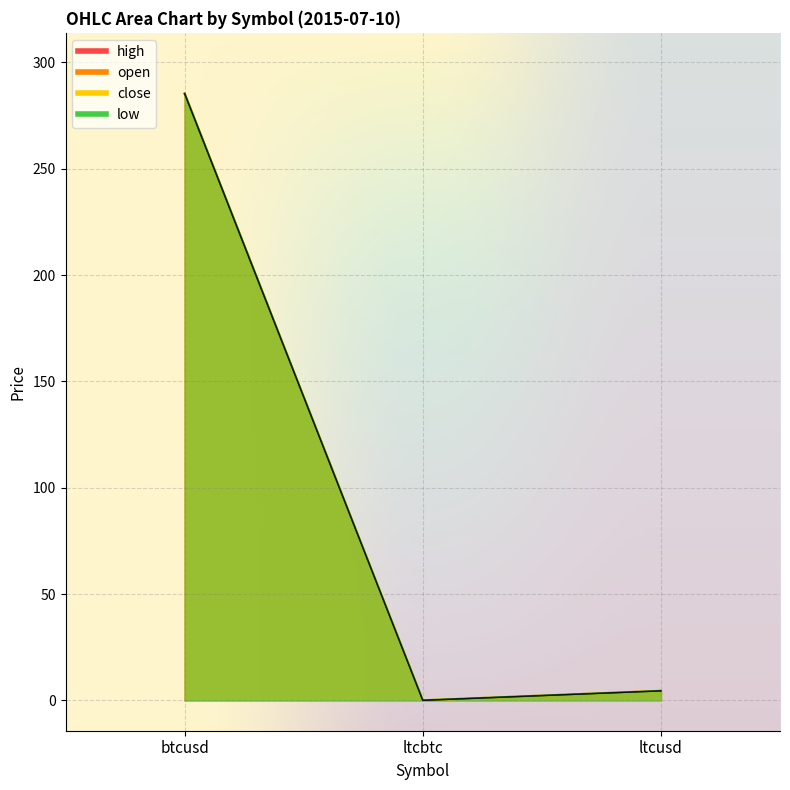

Reading left to right, list all the values displayed in this chart.

open: btcusd=285.4	ltcbtc=0.0	ltcusd=4.5
close: btcusd=285.4	ltcbtc=0.0	ltcusd=4.4
high: btcusd=285.4	ltcbtc=0.0	ltcusd=4.5
low: btcusd=285.4	ltcbtc=0.0	ltcusd=4.4